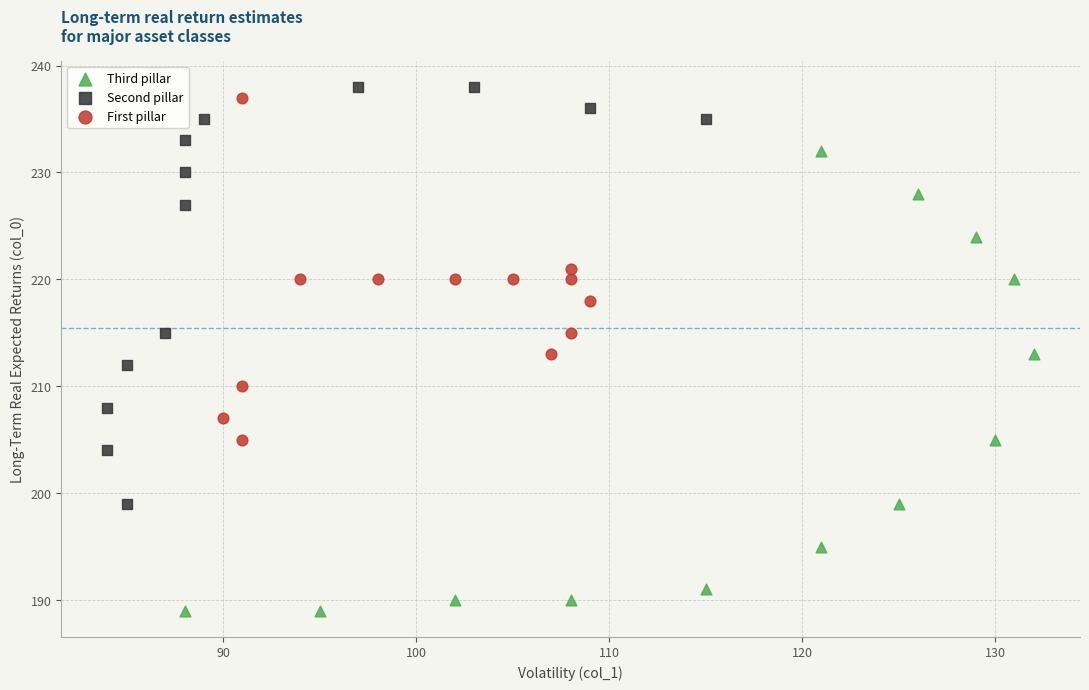

Which series contains the lowest Y value?

Third pillar